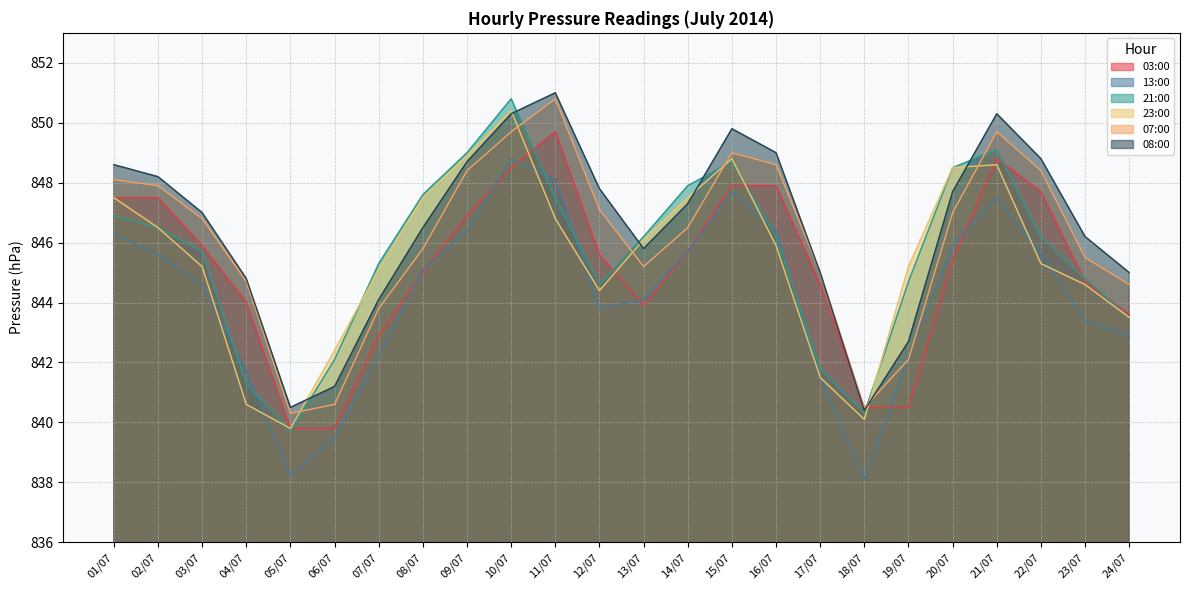

In 21:00, how many points are higher than both neighbors (excluding endpoints)?

3